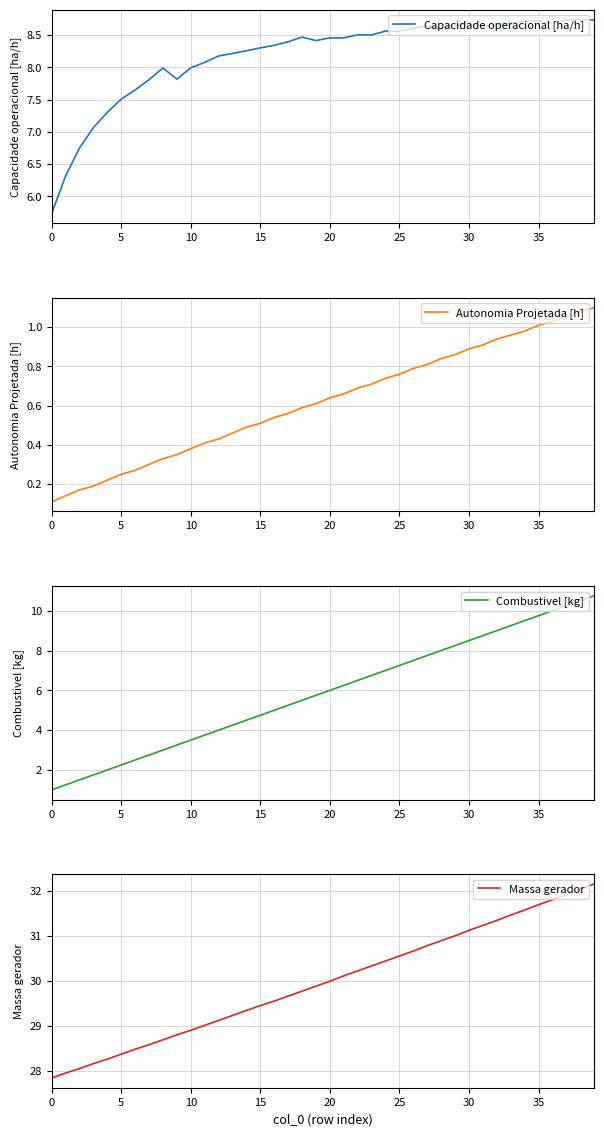

Which has a higher value, 30 or 29?

30